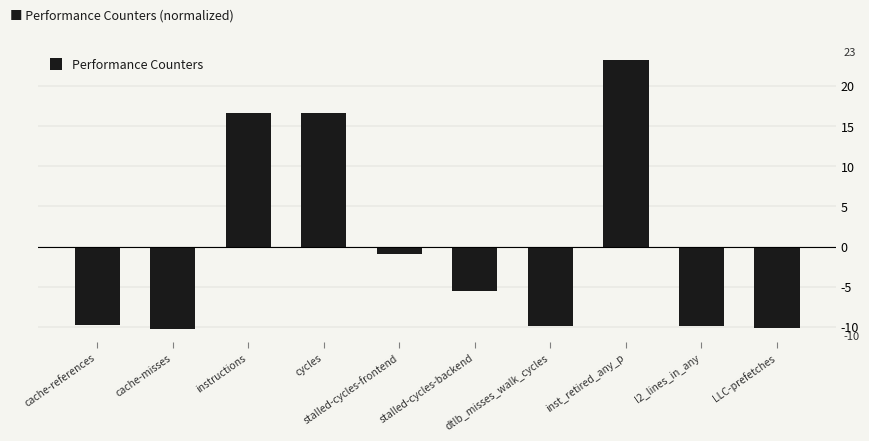

What is the greatest value displayed?

23.2